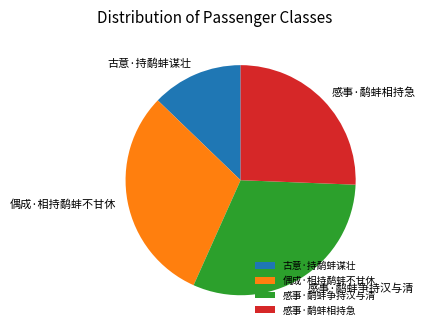

Do 偶成·相持鹬蚌不甘休 and 感事·鹬蚌相持急 together represent more than half of the pie?

Yes